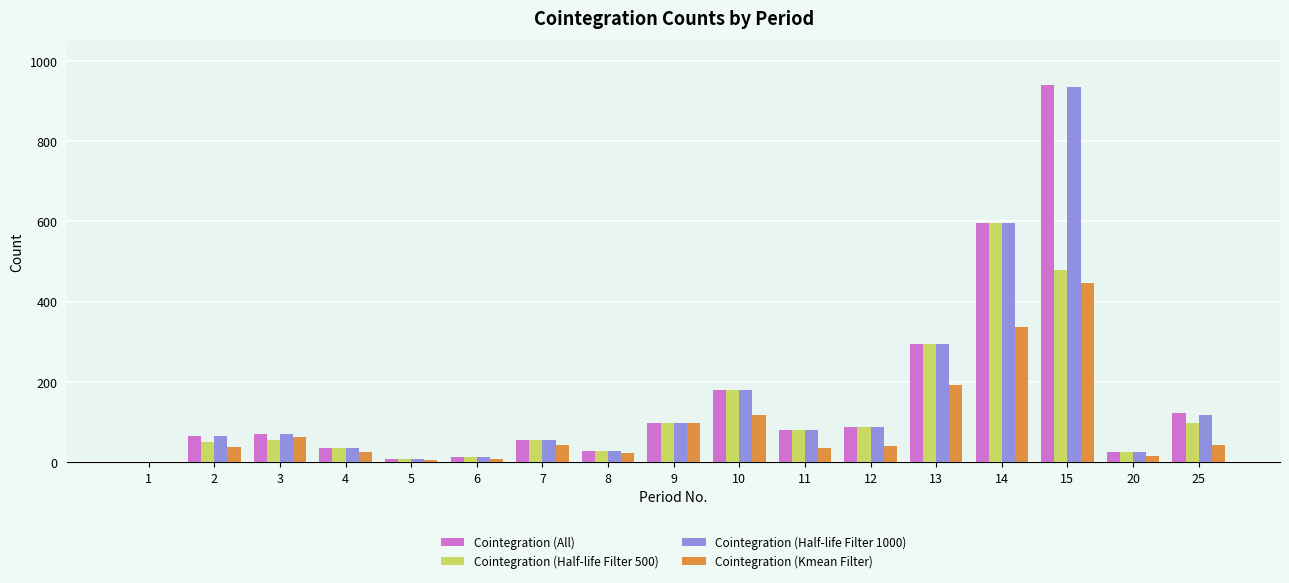

Between 6 and 15, which series saw the biggest shift?

Cointegration (All)